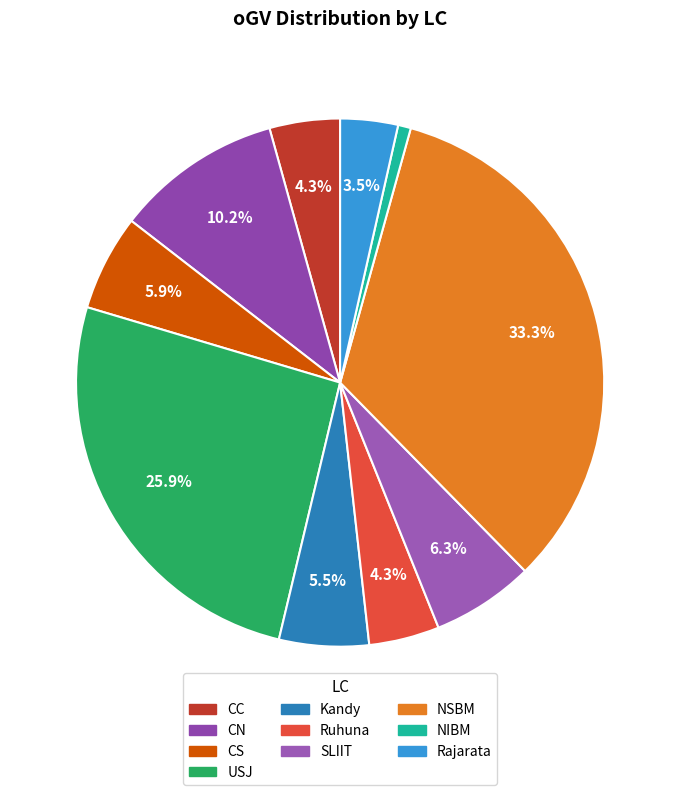

To the nearest percent, what is the combined percentage of USJ and CC?

30%